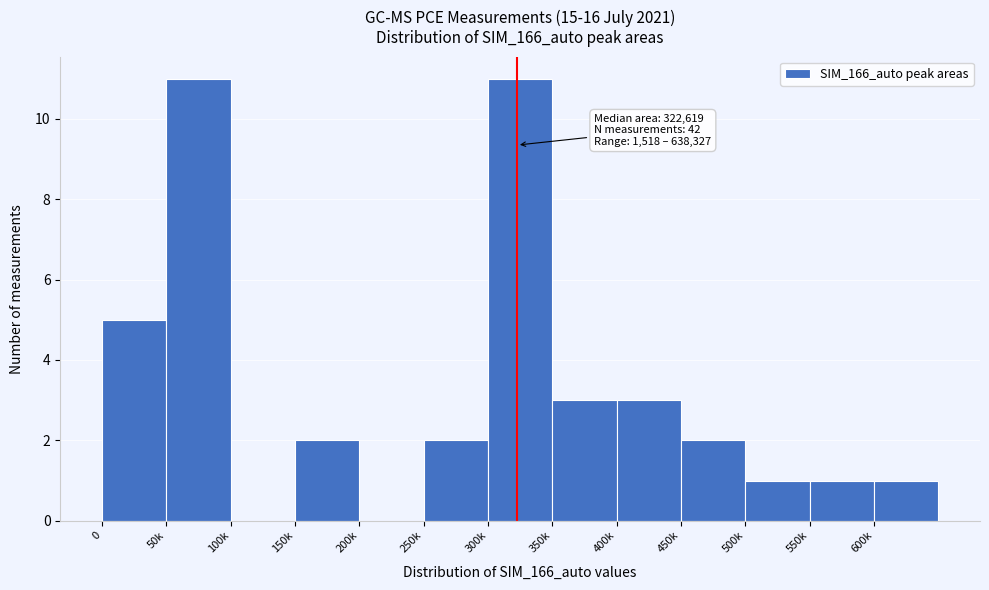

Reading right to left, transcribe all the data shown in this chart.

600k=1	550k=1	500k=1	450k=2	400k=3	350k=3	300k=11	250k=2	200k=0	150k=2	100k=0	50k=11	0=5